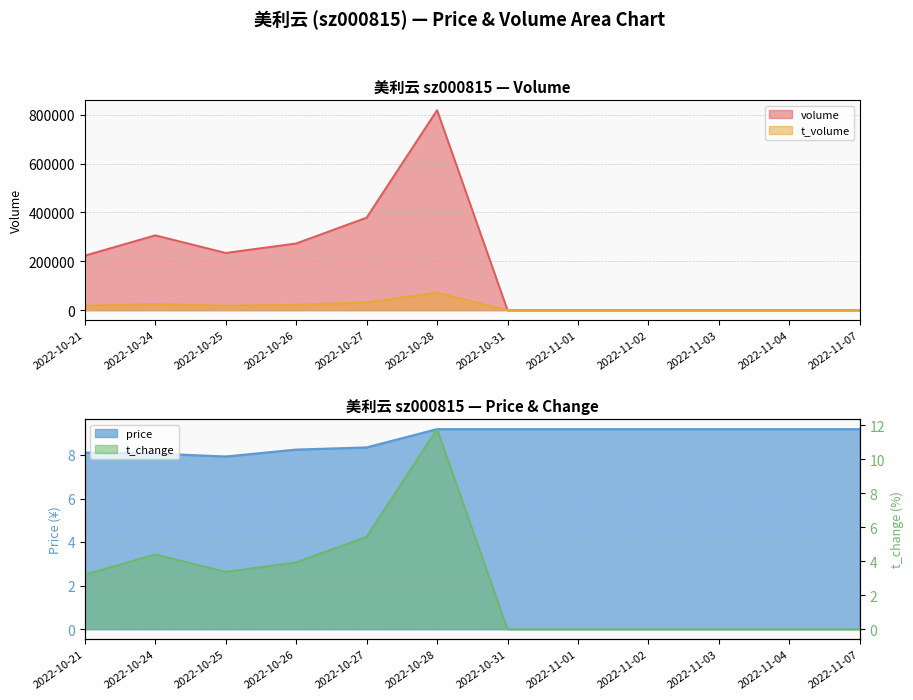

Rank the categories by volume value from lowest to highest.

2022-10-31, 2022-11-01, 2022-11-02, 2022-11-03, 2022-11-04, 2022-11-07, 2022-10-21, 2022-10-25, 2022-10-26, 2022-10-24, 2022-10-27, 2022-10-28